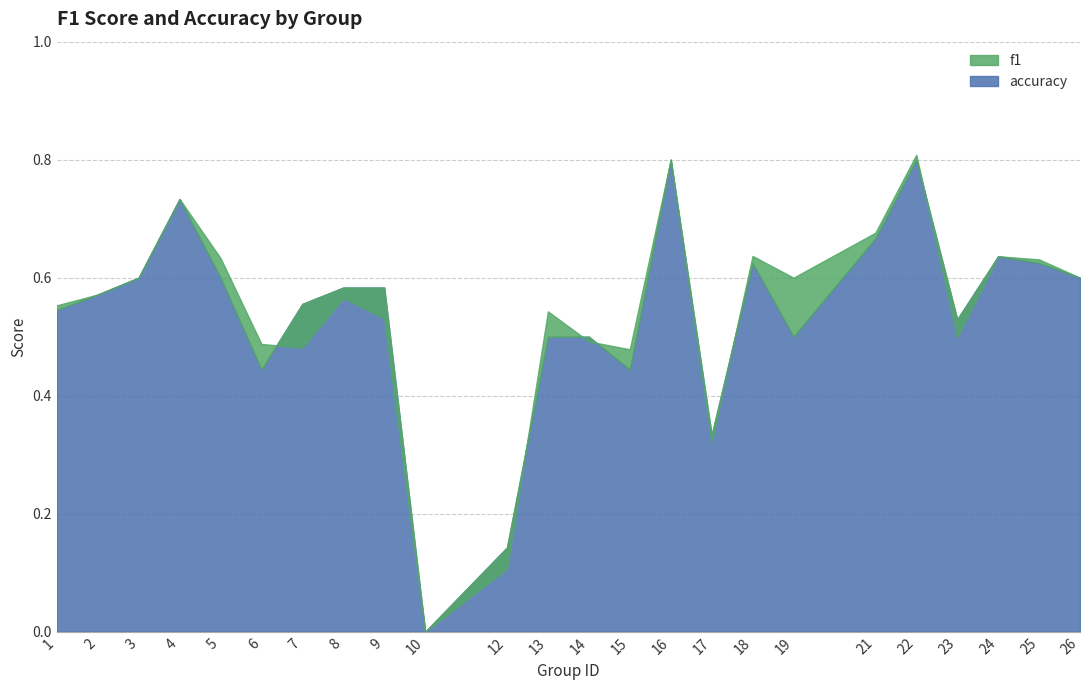

At which label does accuracy reach its minimum?

10